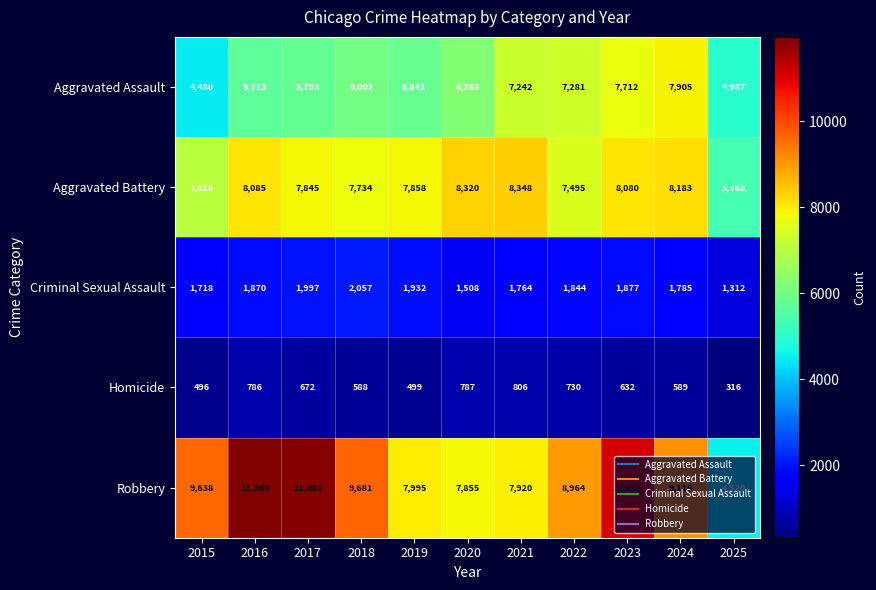

What is the average value of the Criminal Sexual Assault series?

1788